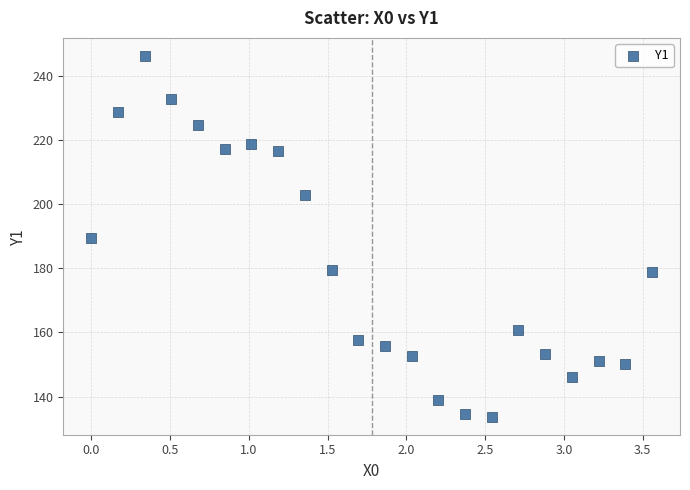

What is the range of Y values (max minus min)?

112.4